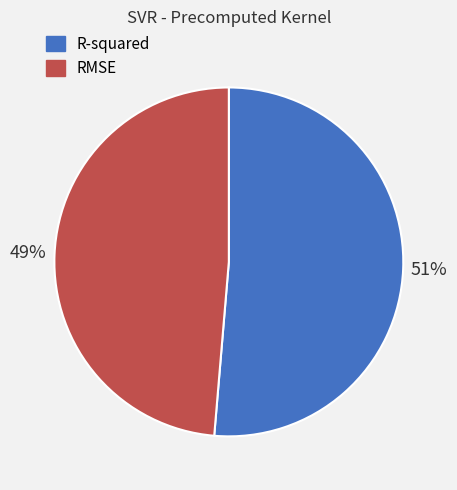

Which category has the biggest portion of the pie?

R-squared